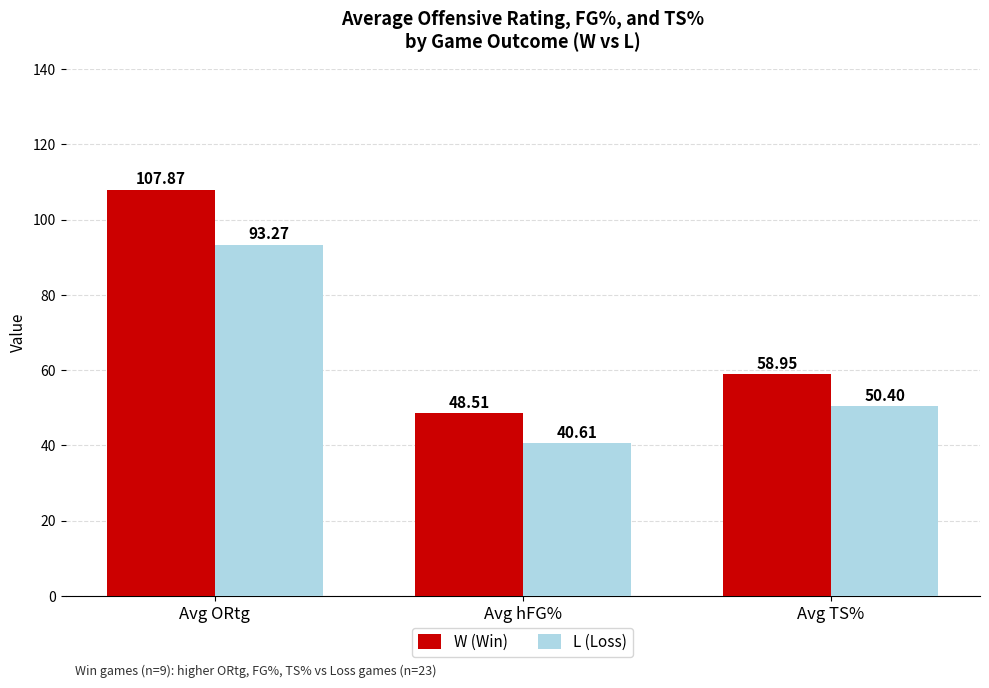

List the series in order of their overall mean, lowest first.

L (Loss), W (Win)